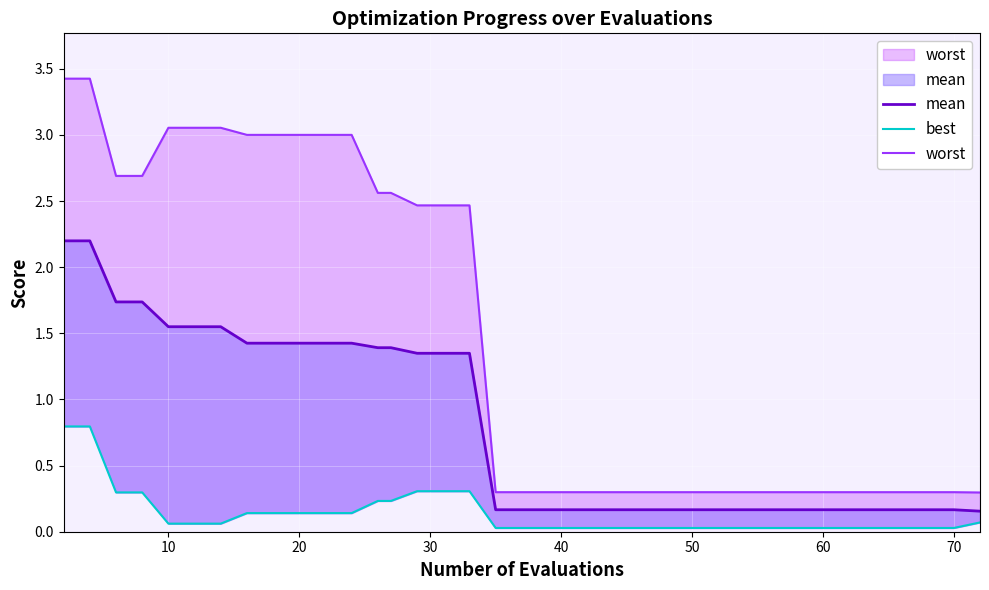

How many lines are shown in the chart?

3